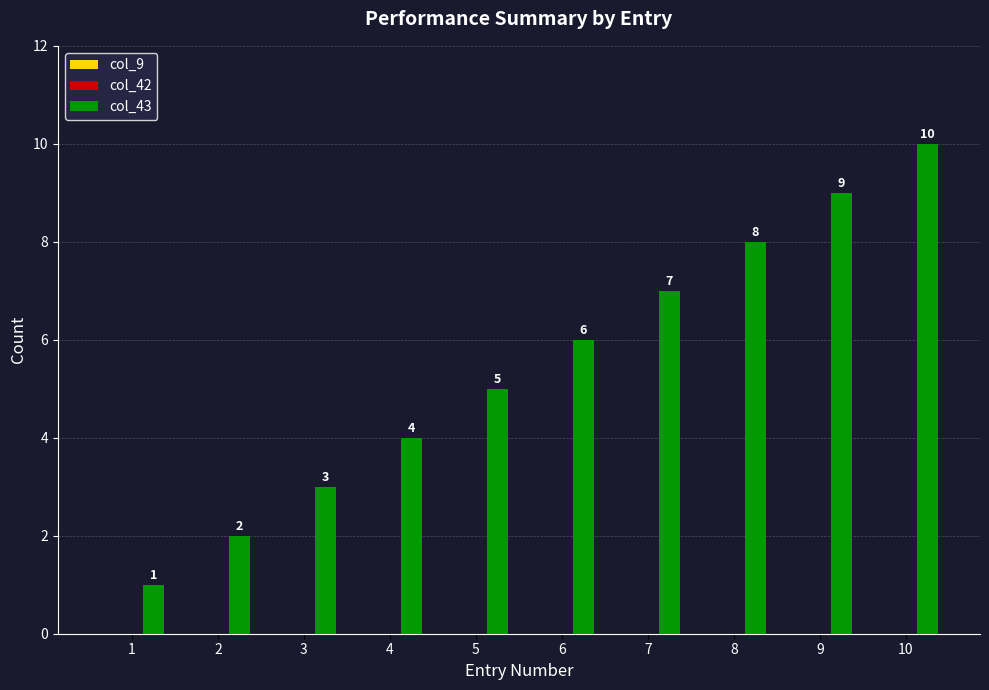

Which has a higher value, 6 or 2?

6